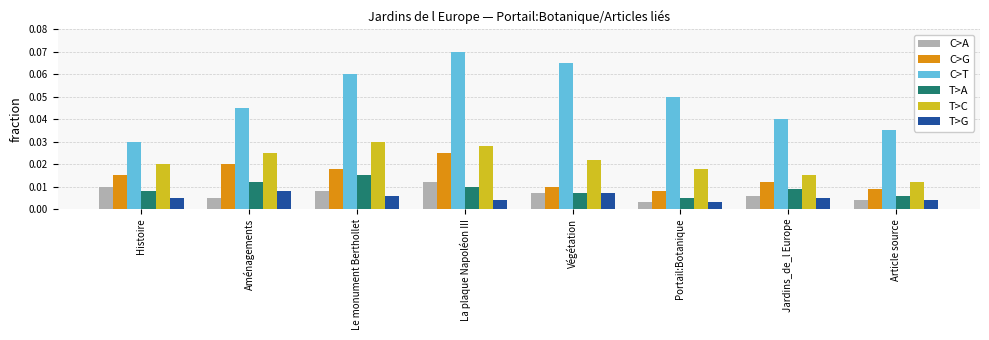

What is the sum of all C>T values?

0.4